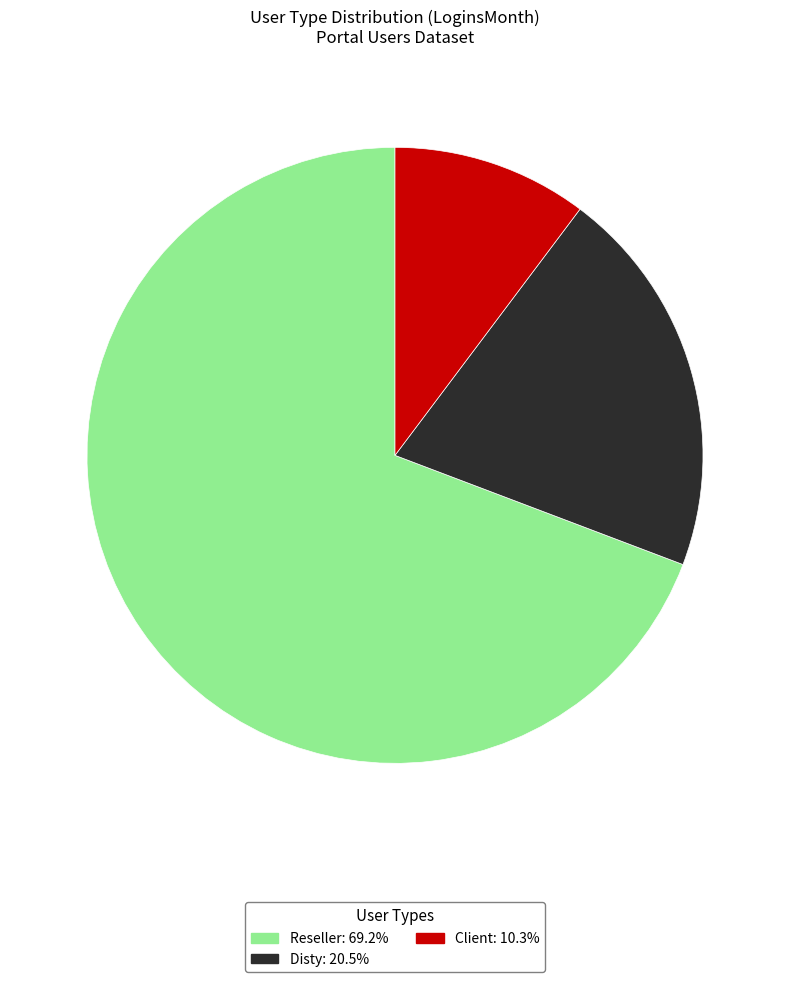

Rank the categories by value from highest to lowest.

Reseller, Disty, Client